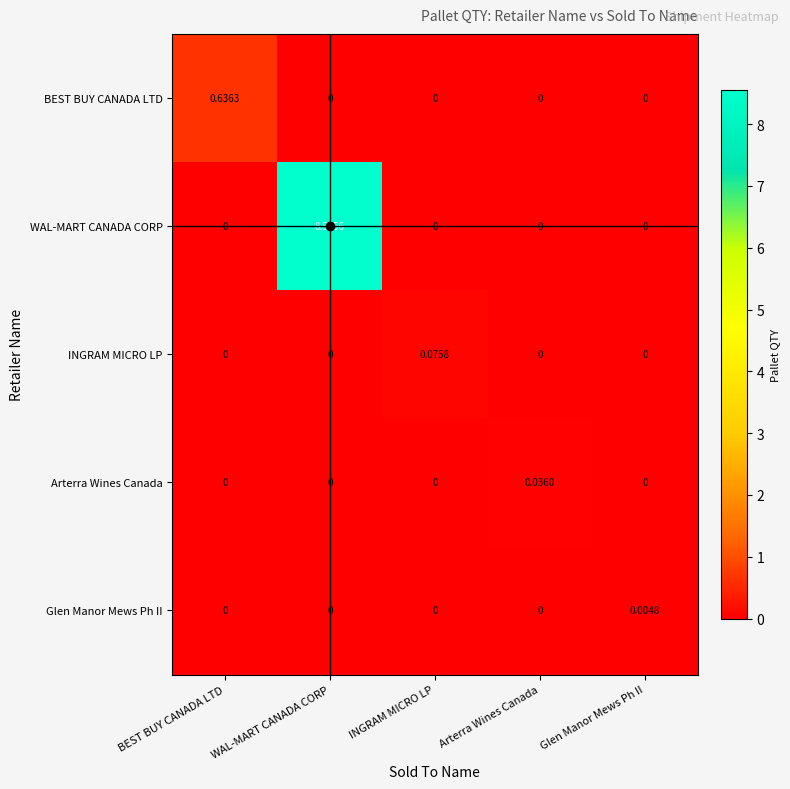

How many distinct data groups are displayed?

5